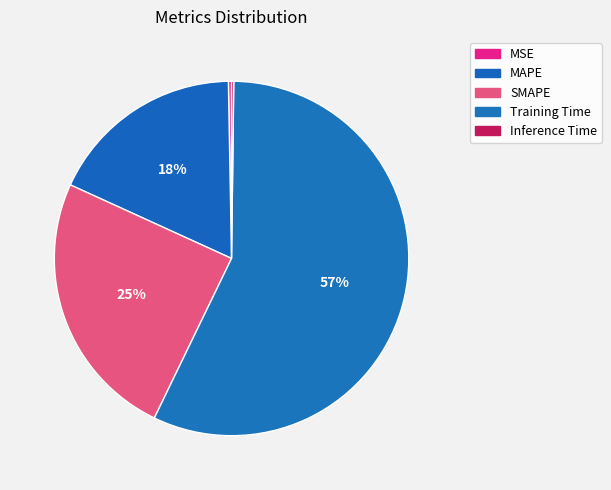

To the nearest percent, what percentage of the pie is SMAPE?

25%